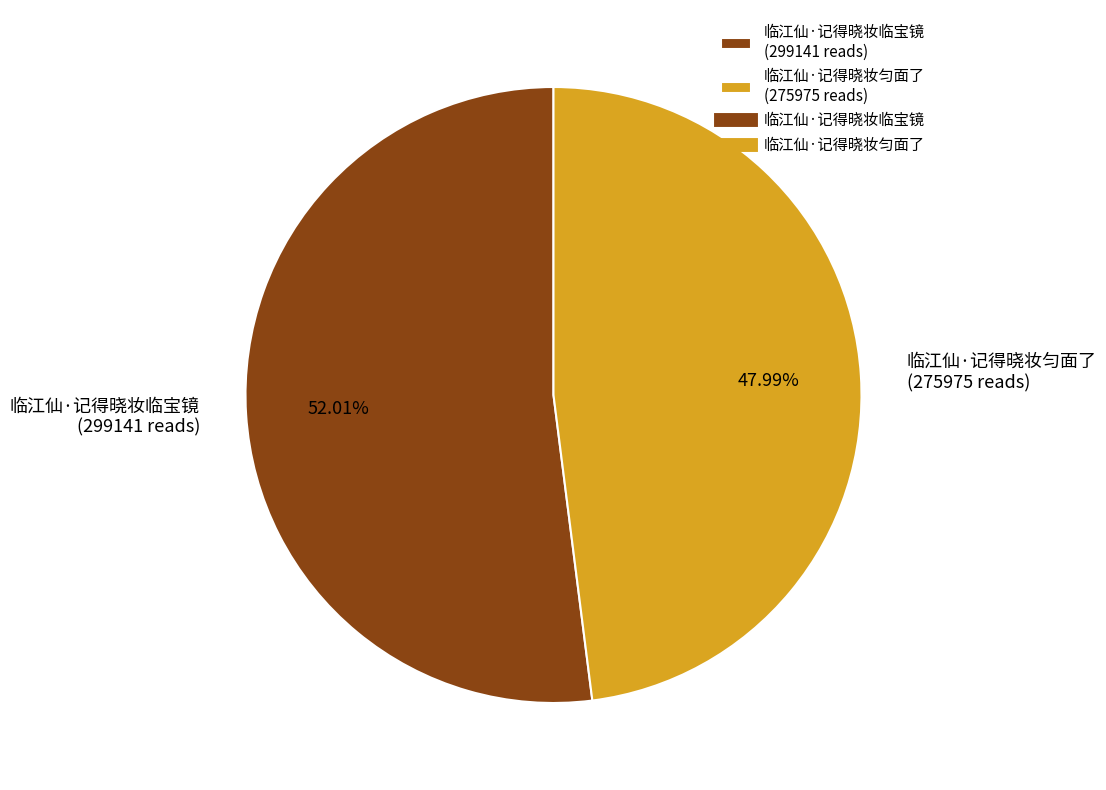

What percentage is the 临江仙·记得晓妆临宝镜 slice, to the nearest percent?

52%